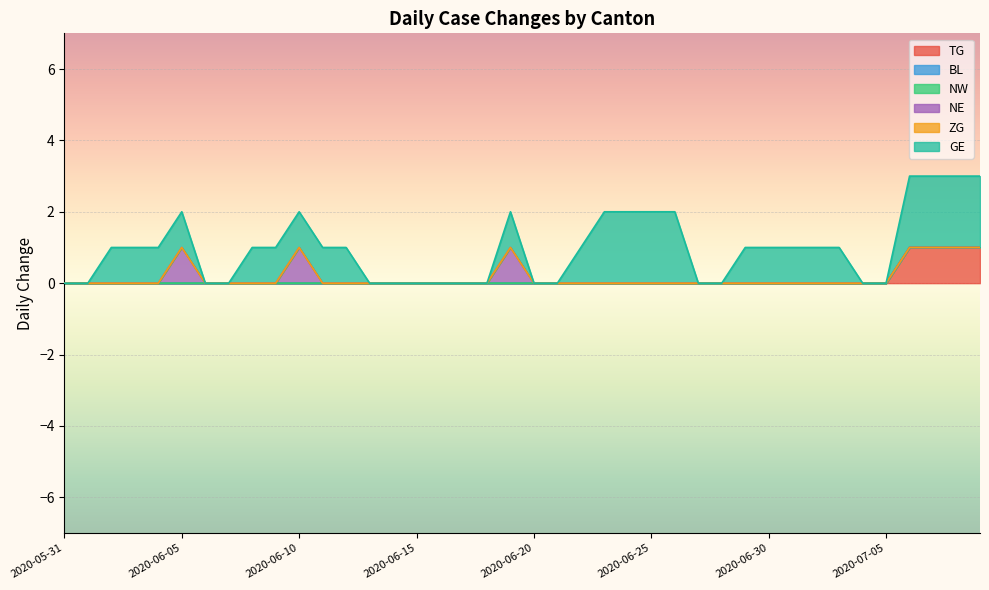

What are all the series names shown in the legend?

TG, BL, NW, NE, ZG, GE